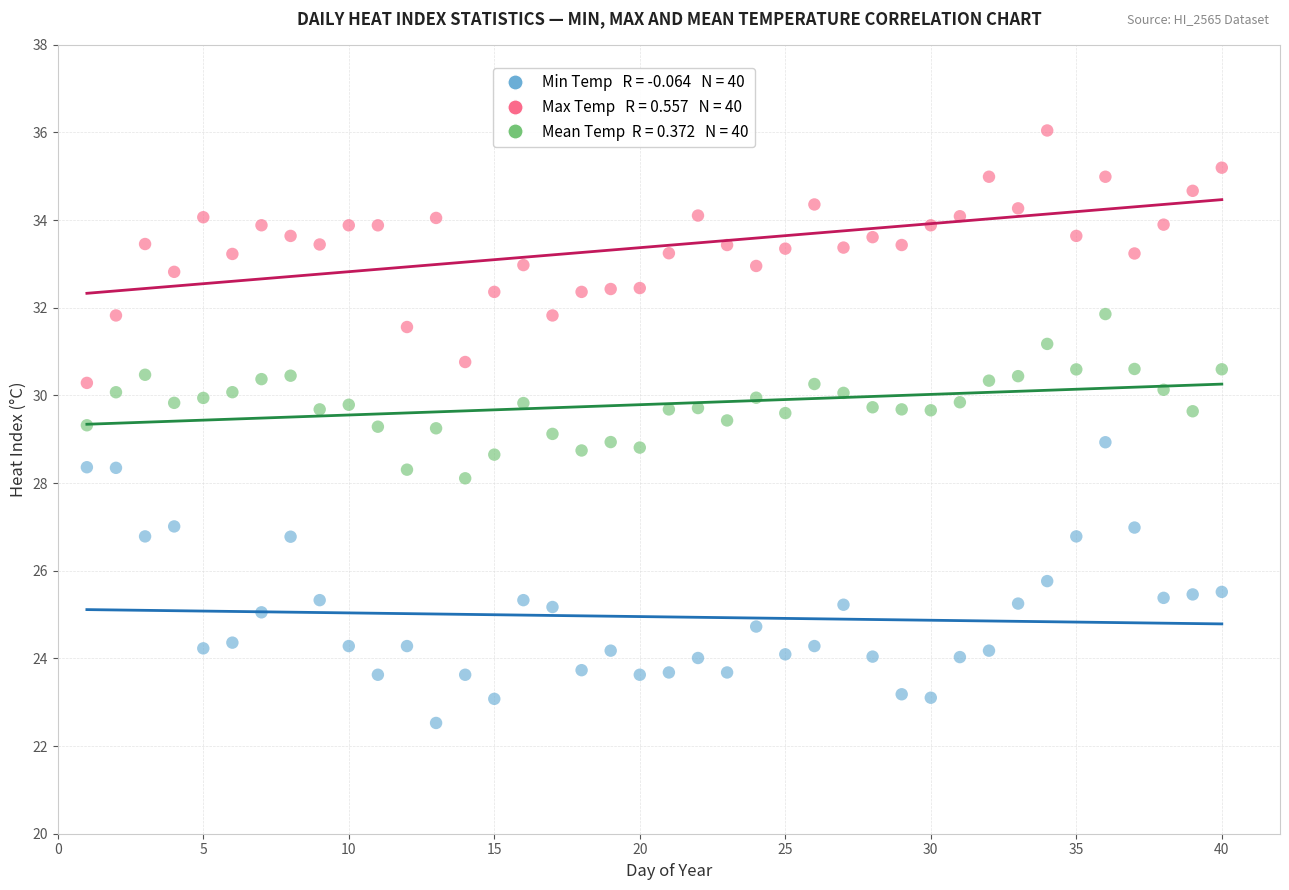

Across all data points, what is the range of X values (max minus min)?

39.0